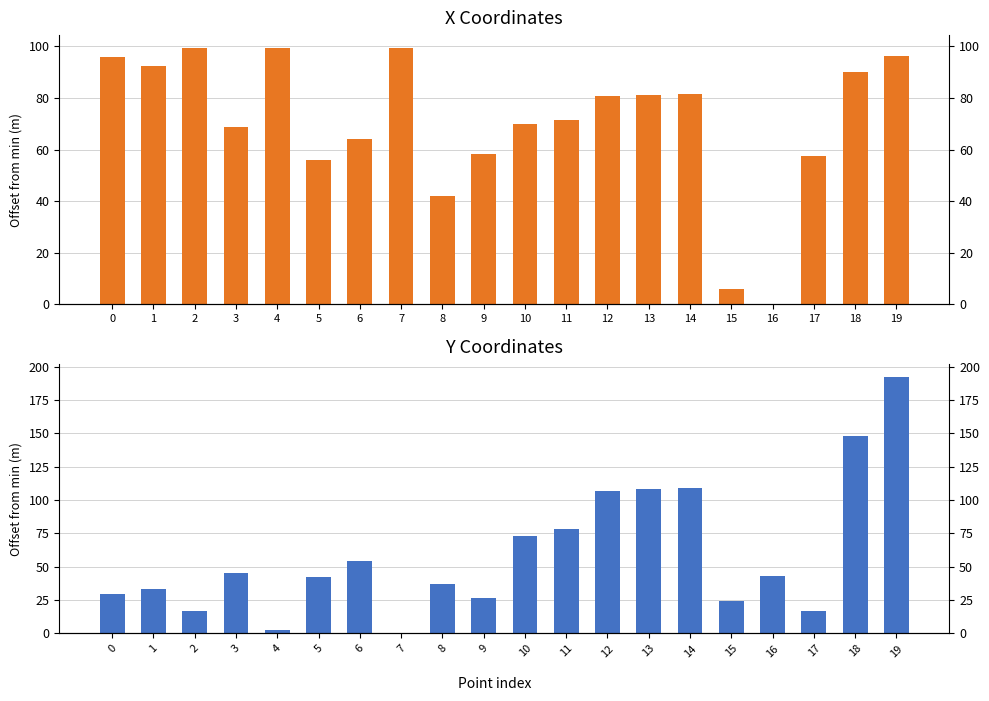

What is the value of the x bar at the 9th from the left?

41.9